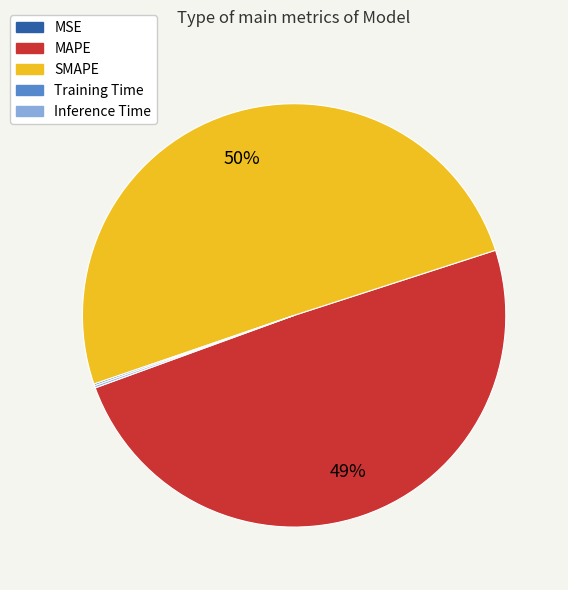

Do MAPE and SMAPE together represent more than half of the pie?

Yes